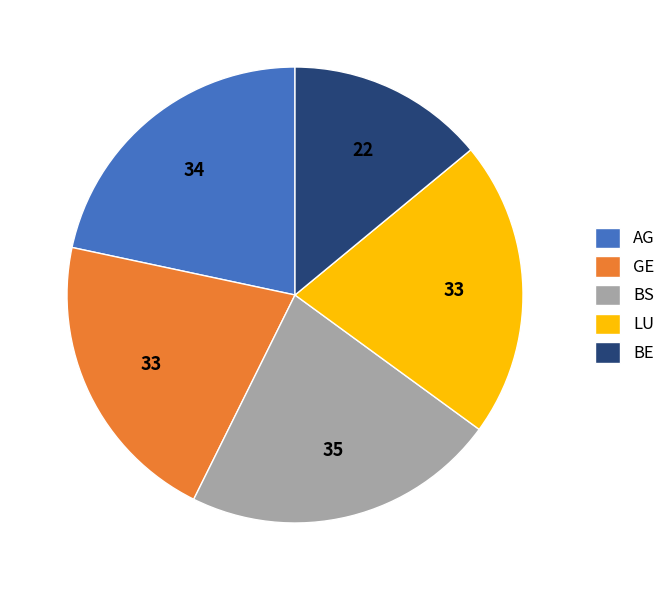

Does AG account for over 50% of the chart?

No